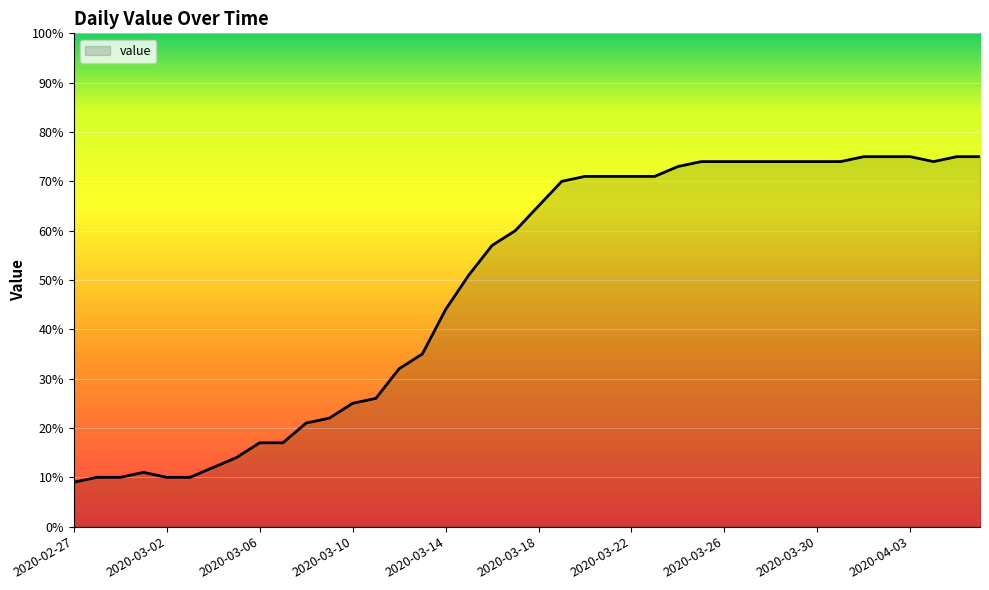

What is the difference between the maximum and minimum values?

66